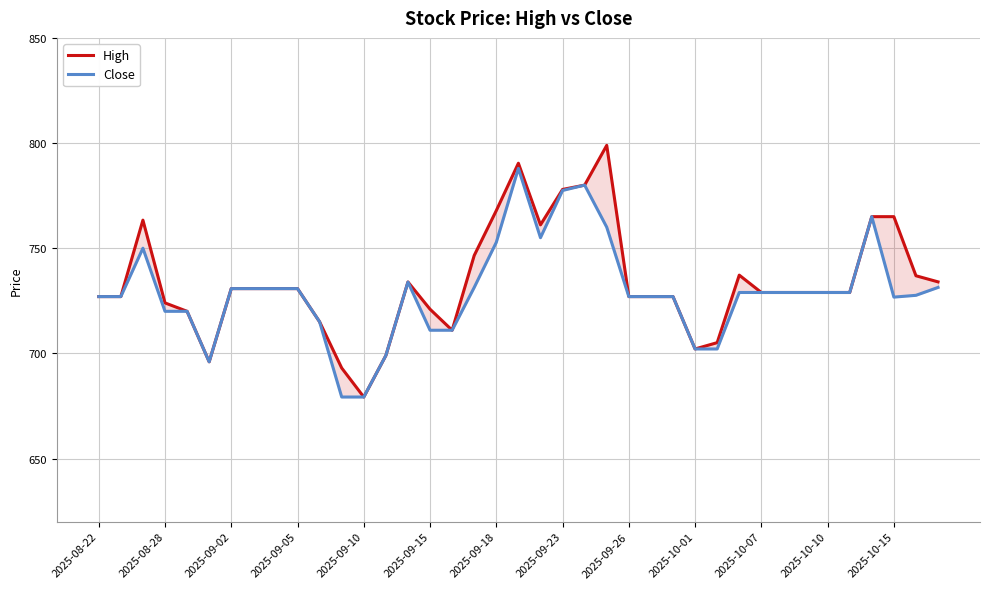

Which series changed the most between 19 and 25?

High